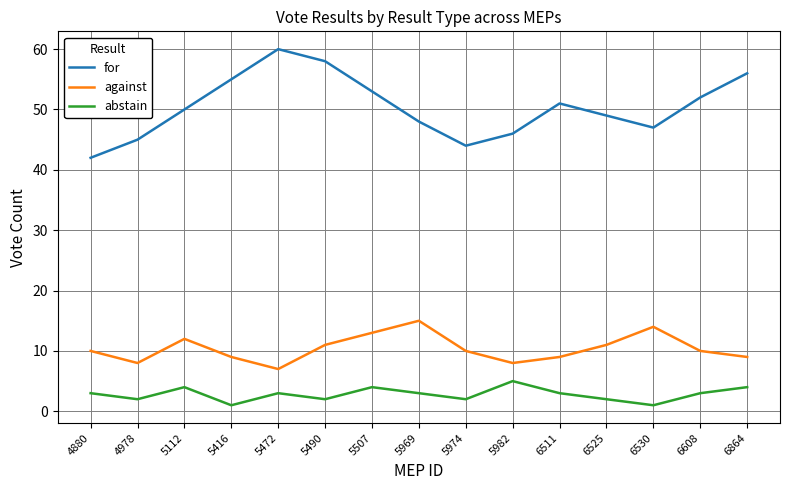

Which series changed the most between 5974 and 6511?

for